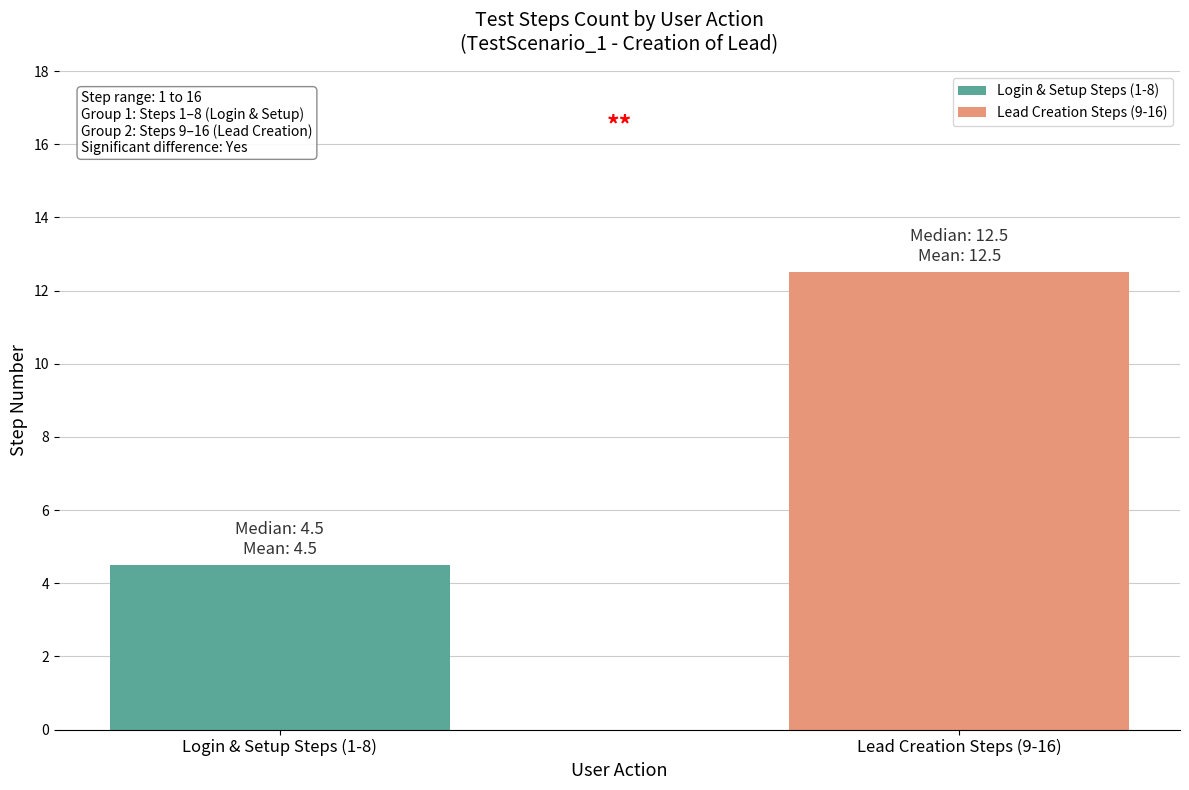

What is the minimum value for Login & Setup Steps (1-8)?

4.5